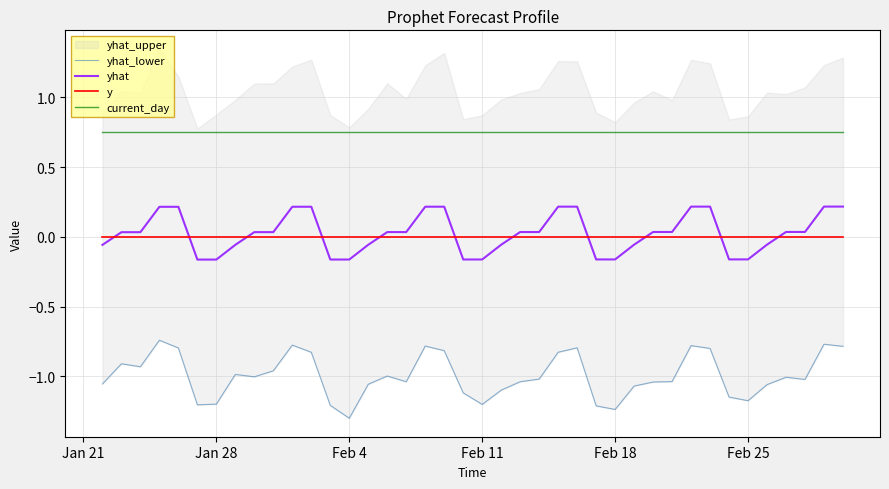

True or false: current_day and y intersect in this chart.

False